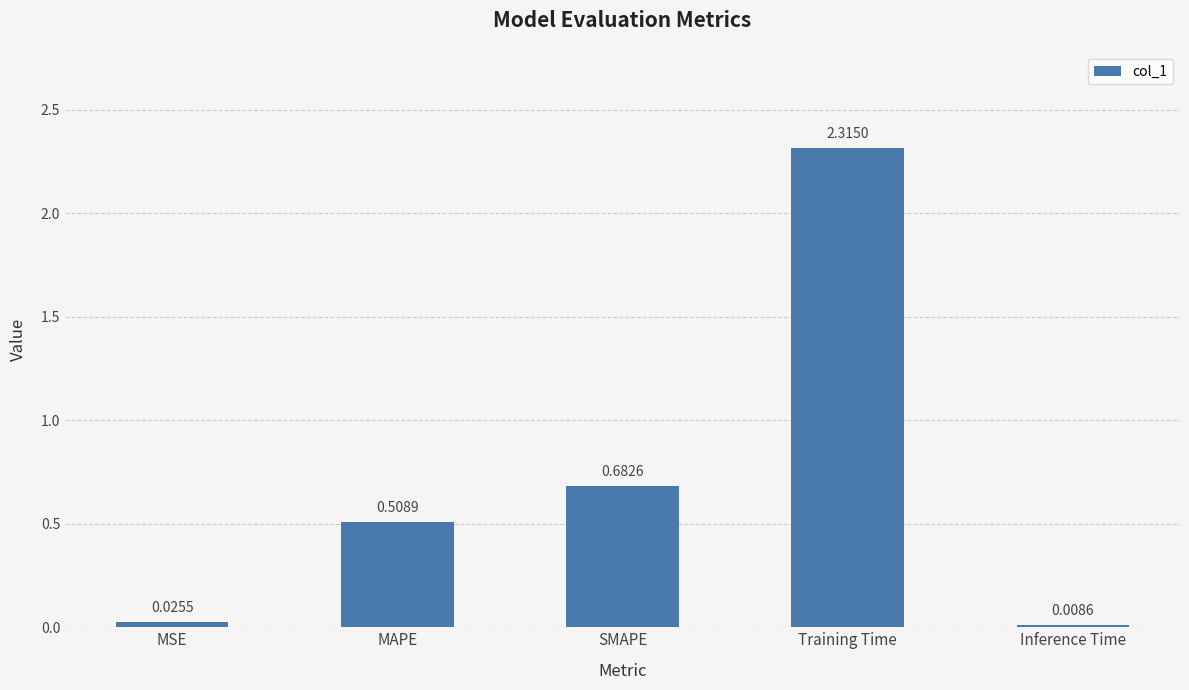

Which label corresponds to the largest value in the chart?

Training Time